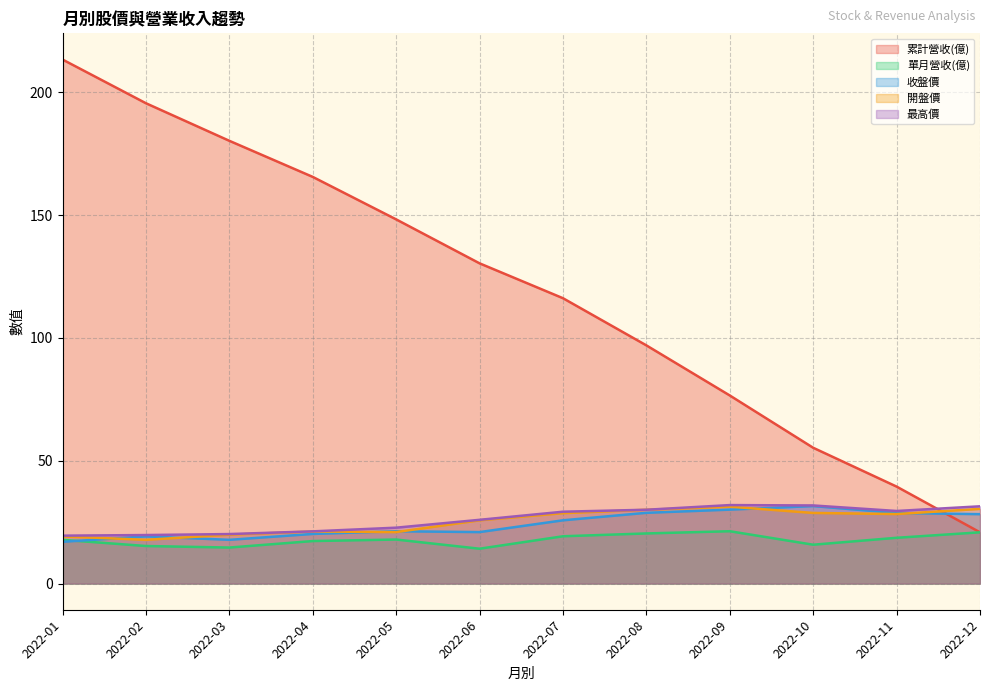

What is the minimum value for 開盤價?

17.8